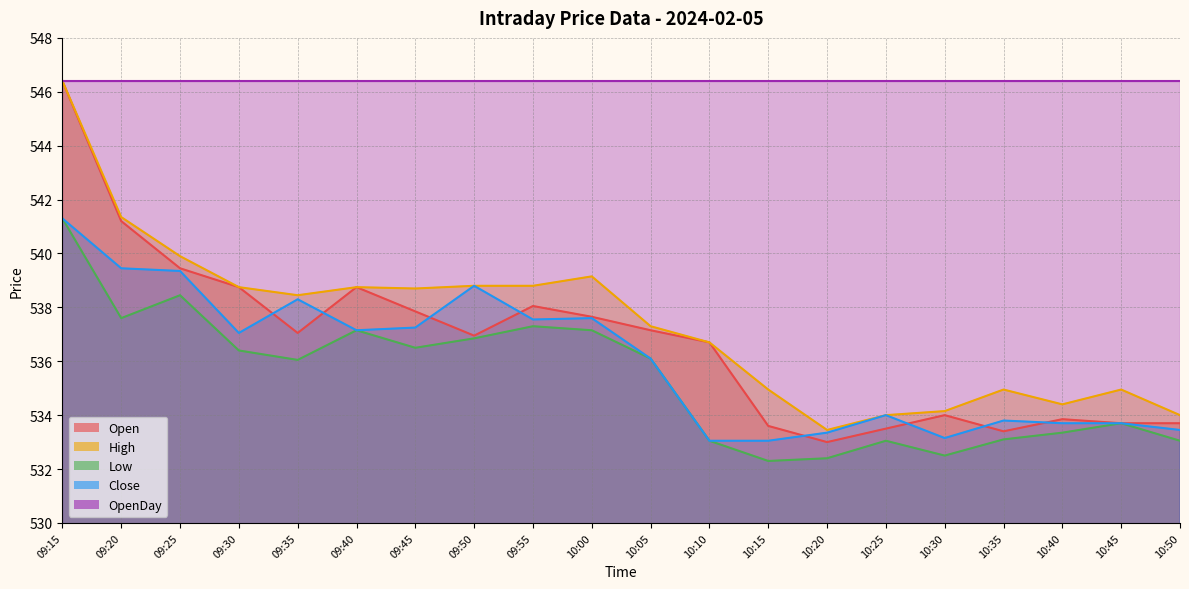

At which category is the sum across all series the highest?

09:15